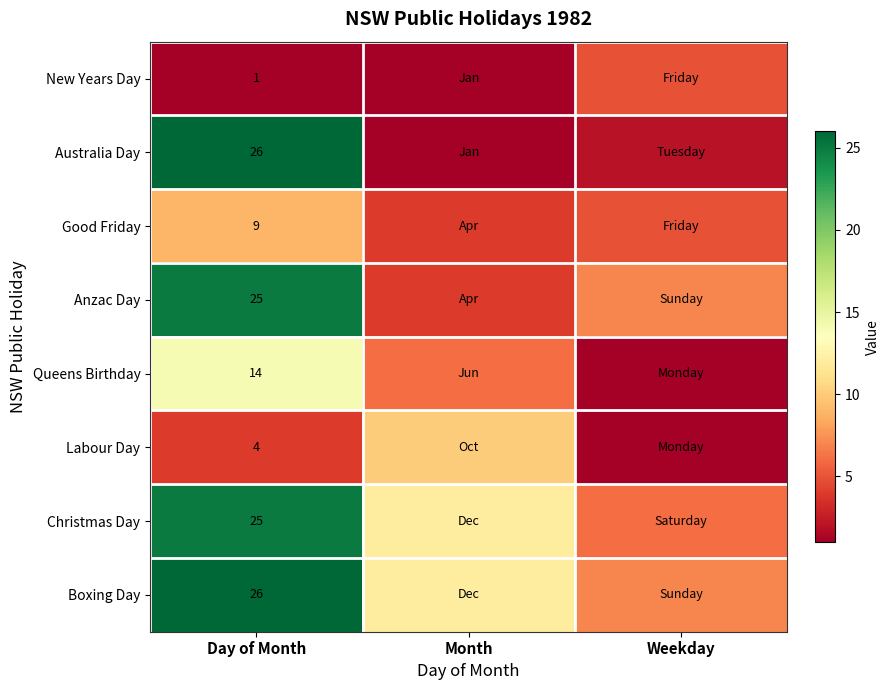

Between Day of Month and Weekday, which is larger?

Weekday